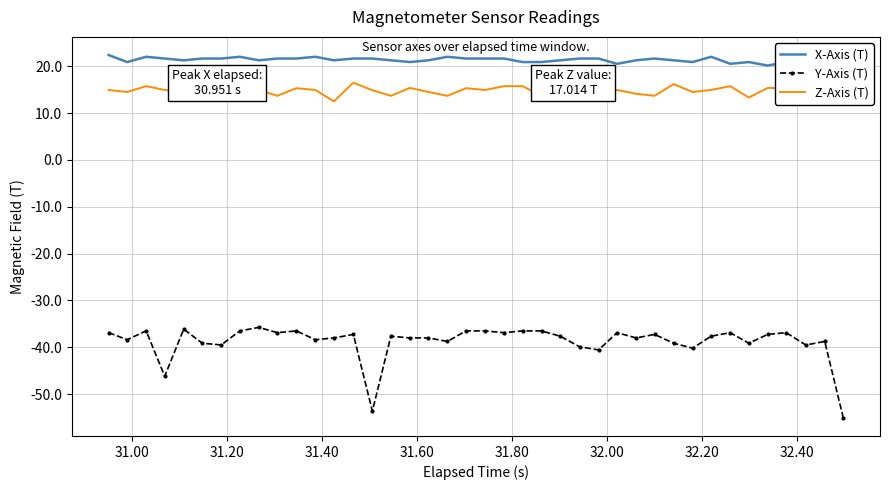

What is the maximum value for Y-Axis (T)?

-35.8